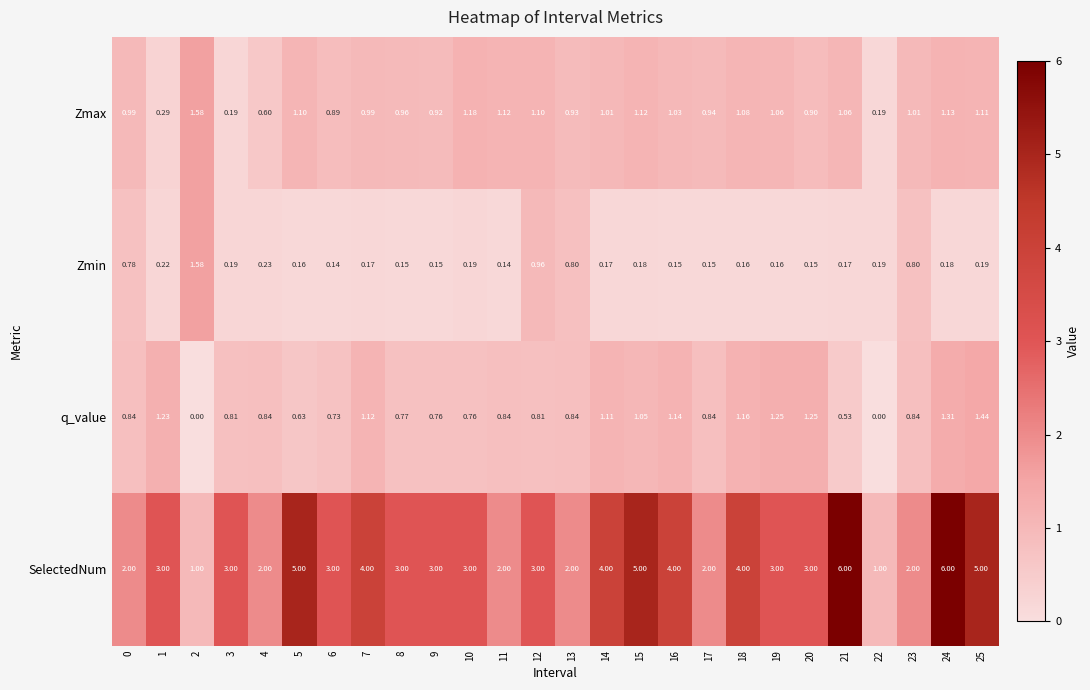

Which series changed the most between 9 and 25?

SelectedNum